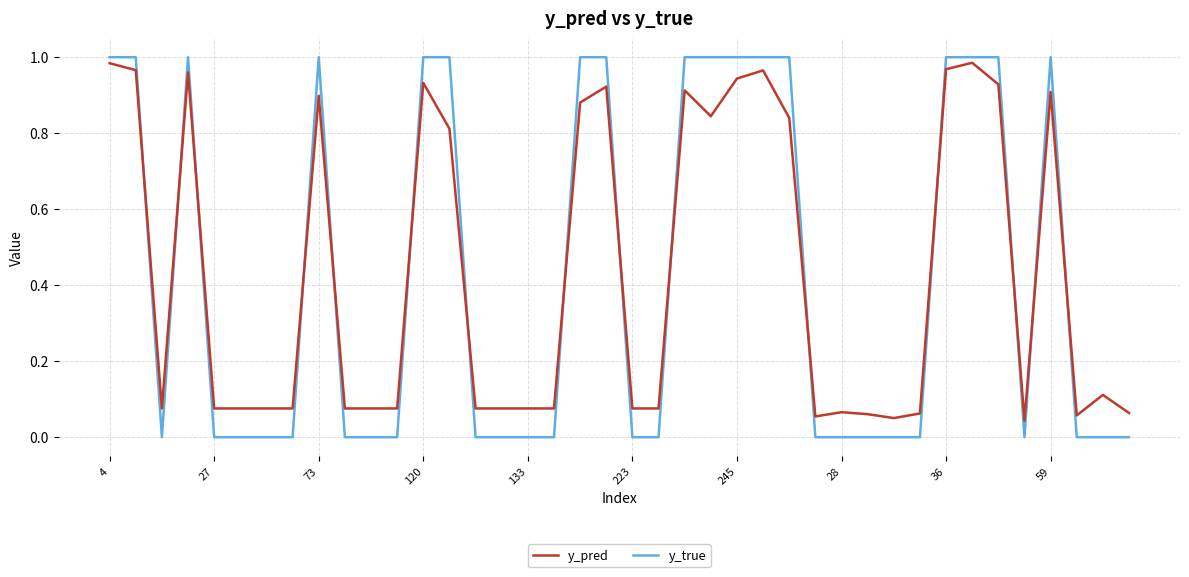

What are all the series names shown in the legend?

y_pred, y_true